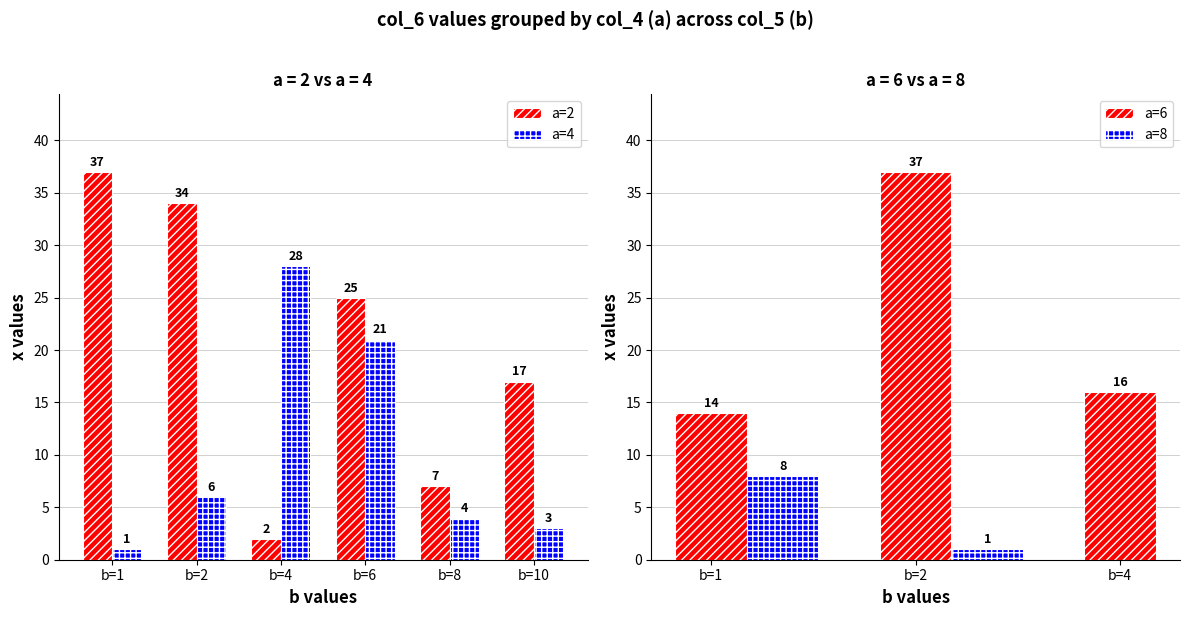

What is the difference between the maximum and second lowest values in the col_6 series?

36